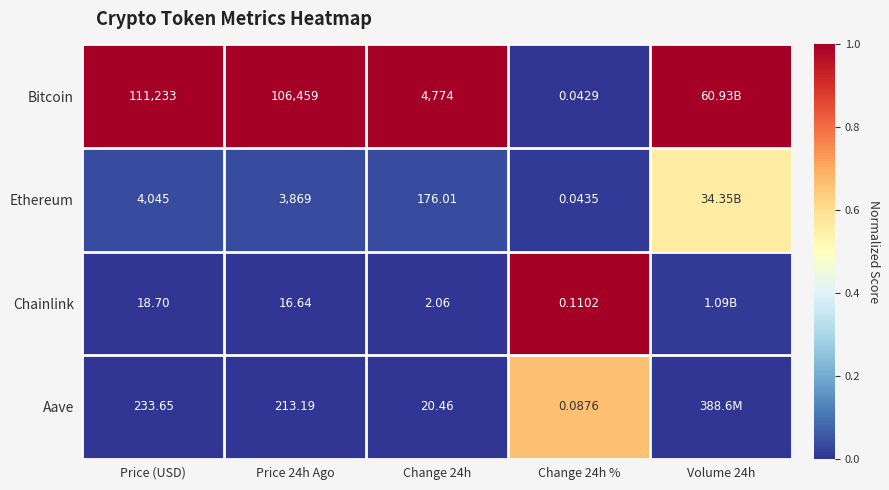

Which series changed the most between Change 24h and Change 24h %?

Bitcoin